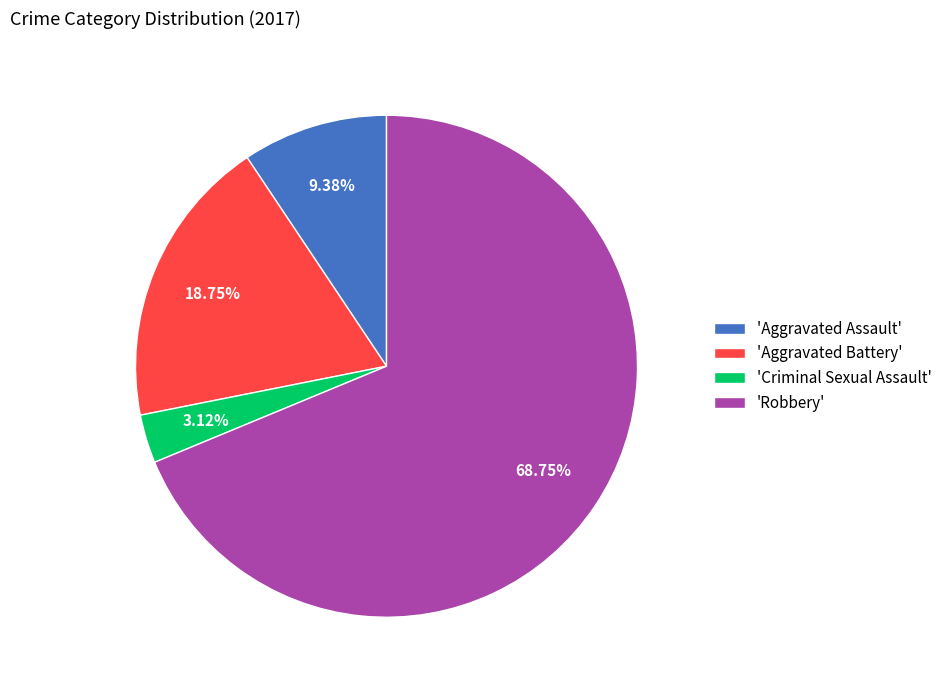

What is the majority slice?

'Robbery'